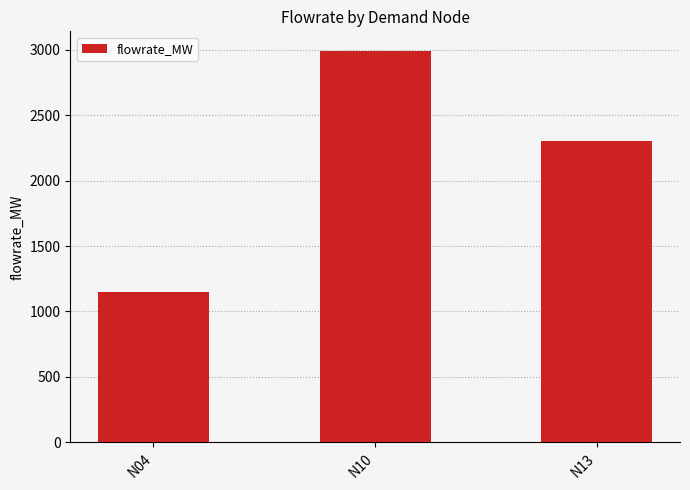

Reading right to left, transcribe all the data shown in this chart.

2301.0	2991.4	1150.5